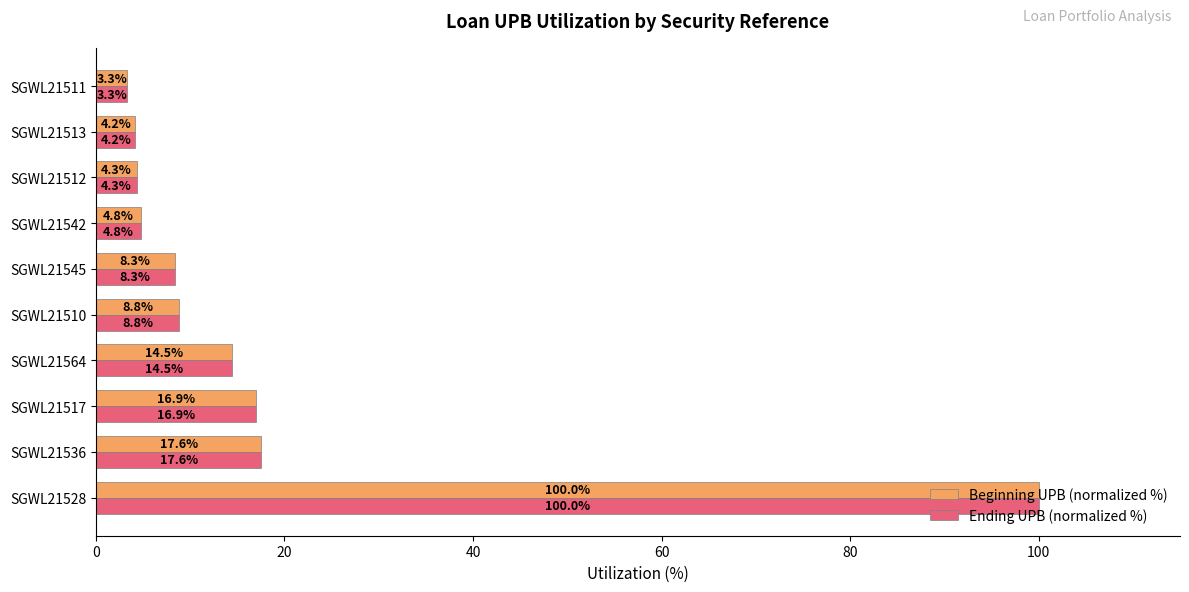

Which category has the lowest value across all series?

SGWL21511